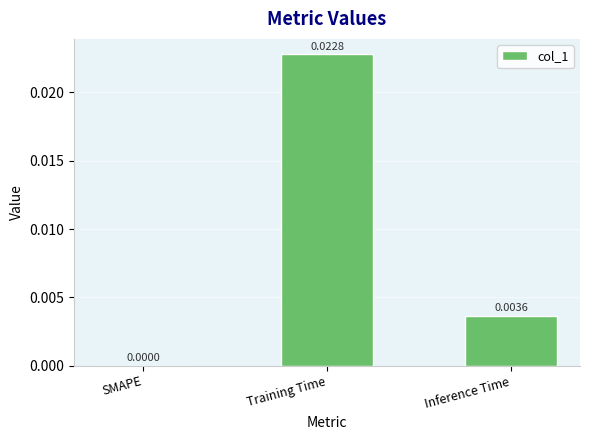

Where is the data nearest to the value 0?

SMAPE